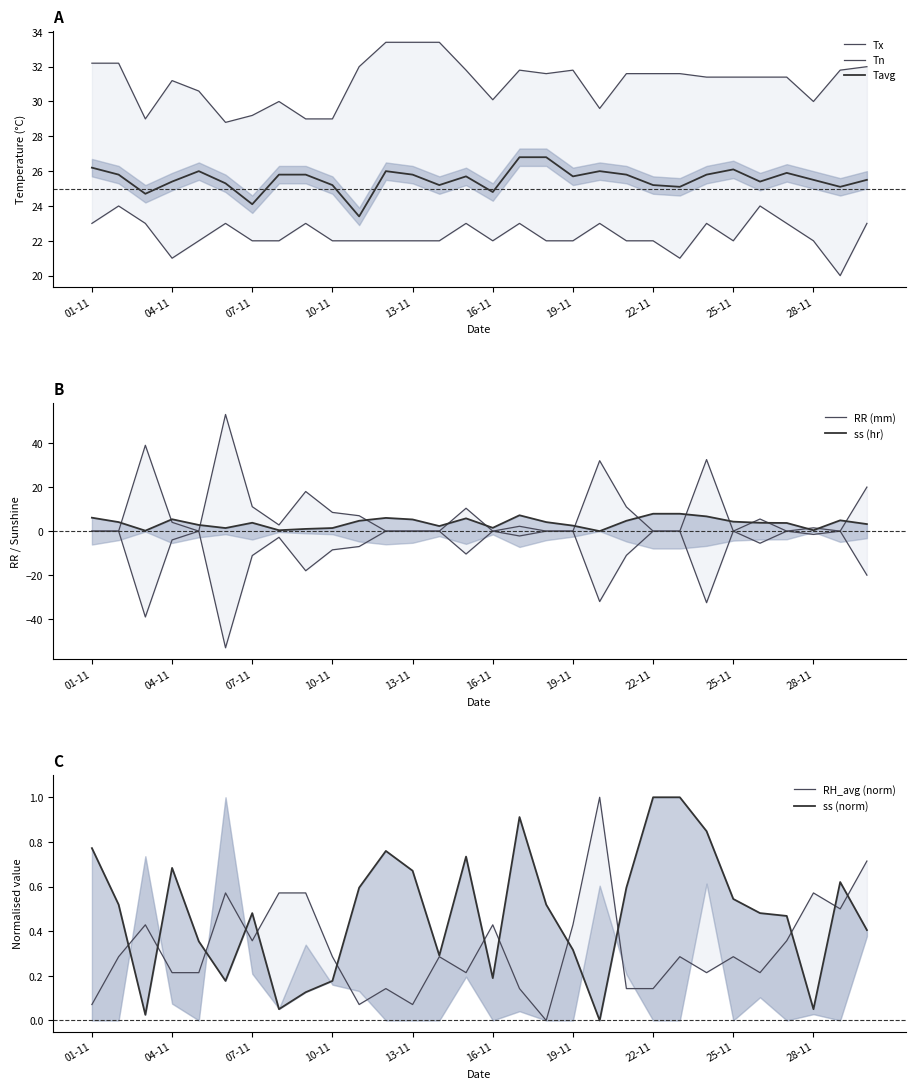

Reading left to right, extract all data points from this chart.

Tn: 23.0	24.0	23.0	21.0	22.0	23.0	22.0	22.0	23.0	22.0	22.0	22.0	22.0	22.0	23.0	22.0	23.0	22.0	22.0	23.0	22.0	22.0	21.0	23.0	22.0	24.0	23.0	22.0	20.0	23.0
Tx: 32.2	32.2	29.0	31.2	30.6	28.8	29.2	30.0	29.0	29.0	32.0	33.4	33.4	33.4	31.8	30.1	31.8	31.6	31.8	29.6	31.6	31.6	31.6	31.4	31.4	31.4	31.4	30.0	31.8	32.0
Tavg: 26.2	25.8	24.7	25.4	26.0	25.3	24.1	25.8	25.8	25.2	23.4	26.0	25.8	25.2	25.7	24.8	26.8	26.8	25.7	26.0	25.8	25.2	25.1	25.8	26.1	25.4	25.9	25.5	25.1	25.5
RH_avg: 0.1	0.3	0.4	0.2	0.2	0.6	0.4	0.6	0.6	0.3	0.1	0.1	0.1	0.3	0.2	0.4	0.1	0.0	0.4	1.0	0.1	0.1	0.3	0.2	0.3	0.2	0.4	0.6	0.5	0.7
RR: 0.0	0.0	39.0	4.0	0.0	53.0	11.1	2.8	18.0	8.5	7.0	0.0	0.0	0.0	10.4	0.0	2.2	0.0	0.0	32.0	11.0	0.0	0.0	32.5	0.0	5.5	0.0	1.5	0.0	20.0
ss: 6.1	4.1	0.2	5.4	2.8	1.4	3.8	0.4	1.0	1.4	4.7	6.0	5.3	2.3	5.8	1.5	7.2	4.1	2.5	0.0	4.7	7.9	7.9	6.7	4.3	3.8	3.7	0.4	4.9	3.2